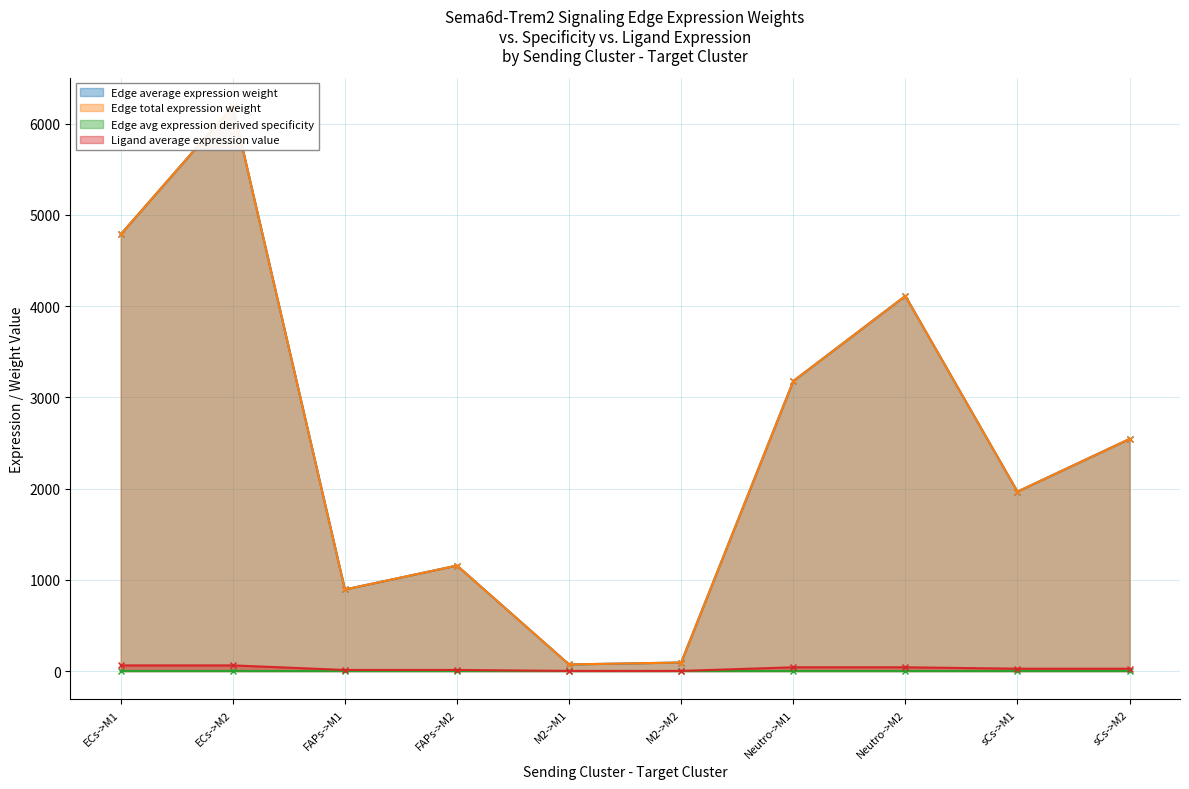

Read the Ligand average expression value value at Neutro->M2.

40.9